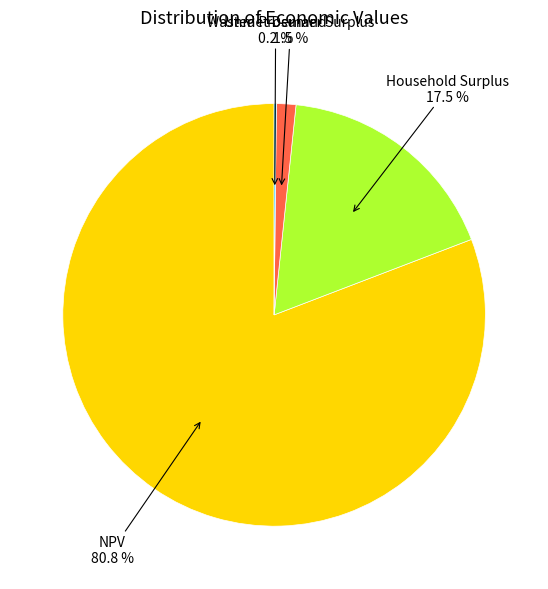

Is there any slice that represents more than half of the pie?

Yes